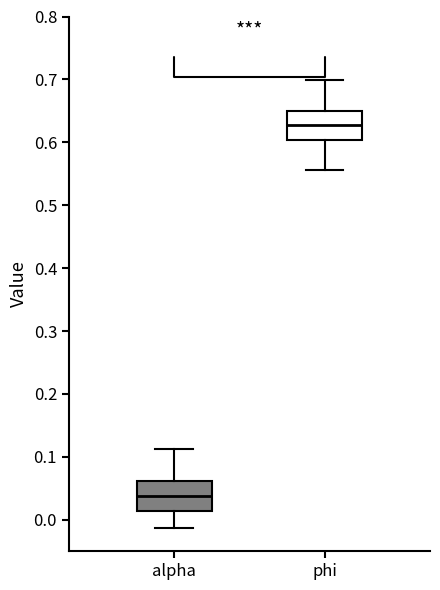

Reading left to right, read every box against the y-axis: the position of its median line, the range the box covers, and the ends of its whiskers. The values are not printed on the chart, so give them approximately, as read against the axis.

alpha: median 0.04, box 0.01 to 0.06, whiskers -0.01 to 0.11
phi: median 0.63, box 0.60 to 0.65, whiskers 0.56 to 0.70